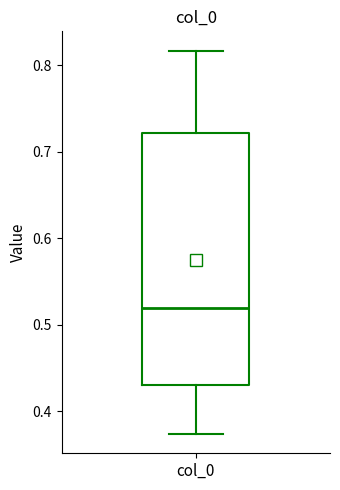

Transcribe this box plot: give where the median line is, the range the box spans, and where the two whiskers end, as read against the y-axis. The values are not printed on the chart, so give them approximately, as read against the axis.

median 0.52, box 0.43 to 0.72, whiskers 0.37 to 0.82